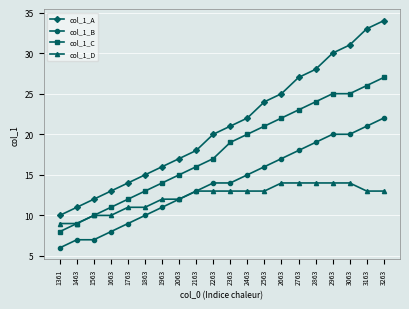

The value of col_1_D at 1563 is 16. True or false?

False